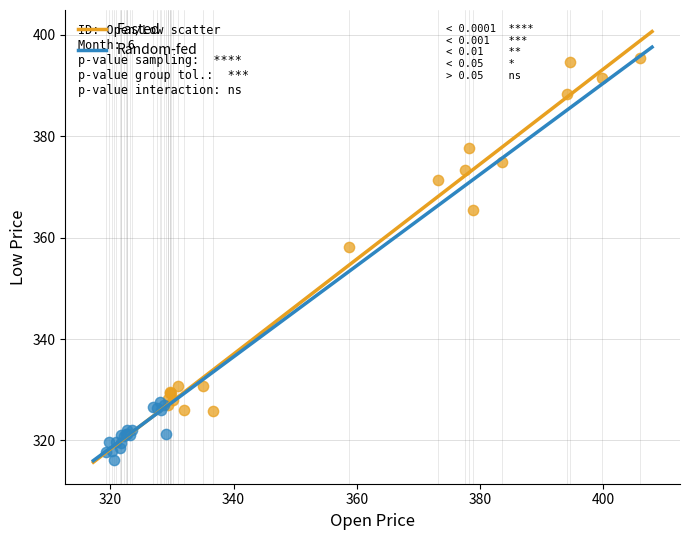

Which series has the largest Y range (max minus min)?

Fasted